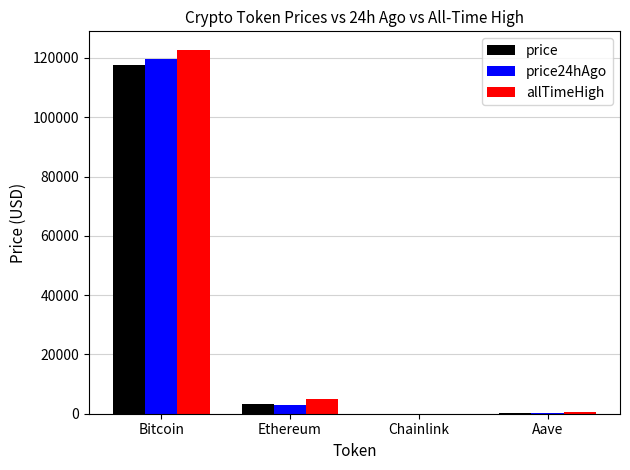

What is the greatest value displayed?

122838.0